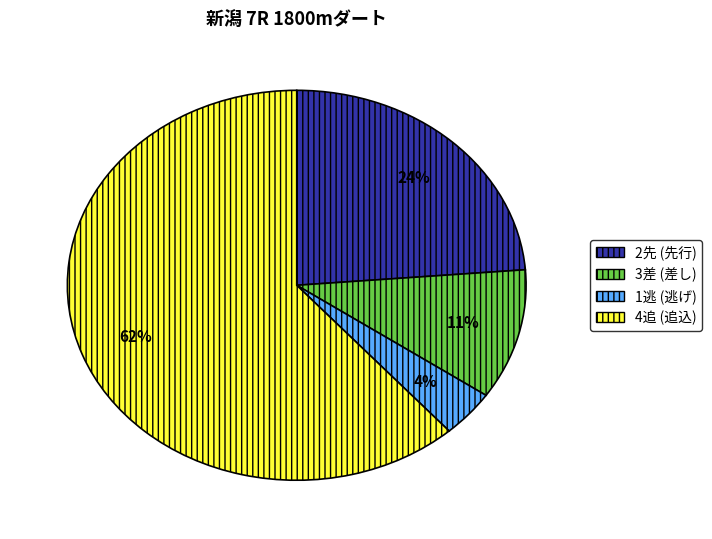

True or false: 2先 (先行) accounts for 24% of the total.

True